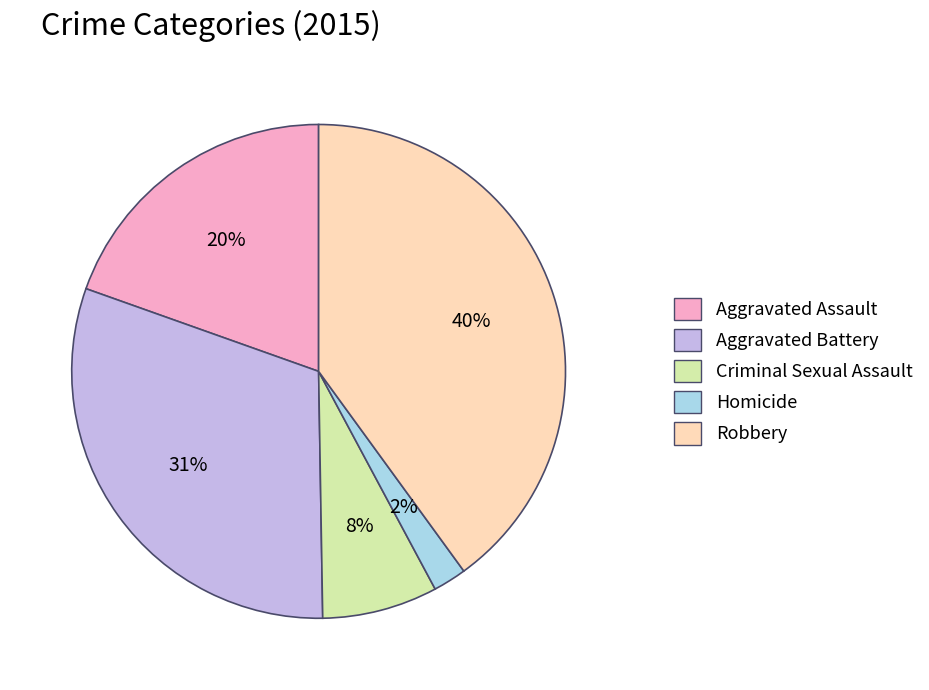

What is the smallest slice in the pie chart?

Homicide